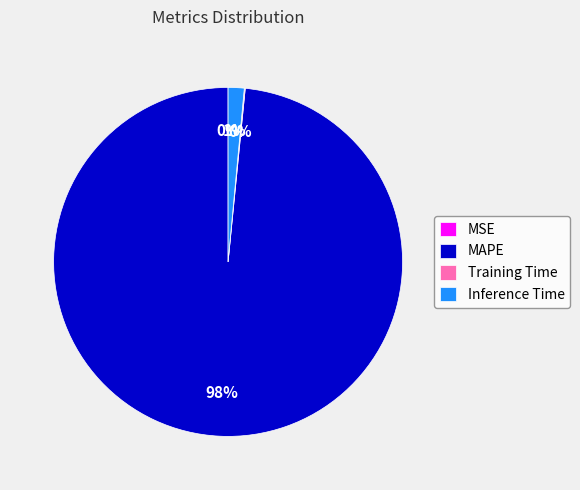

Is it true that Inference Time is 1% of the pie?

True